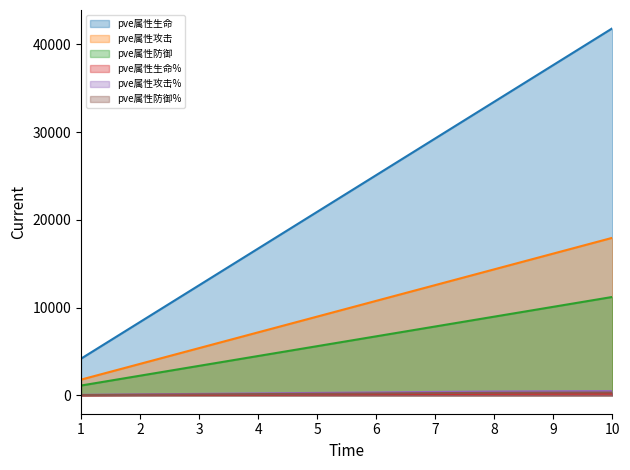

At which category does the chart reach its minimum across all series?

1